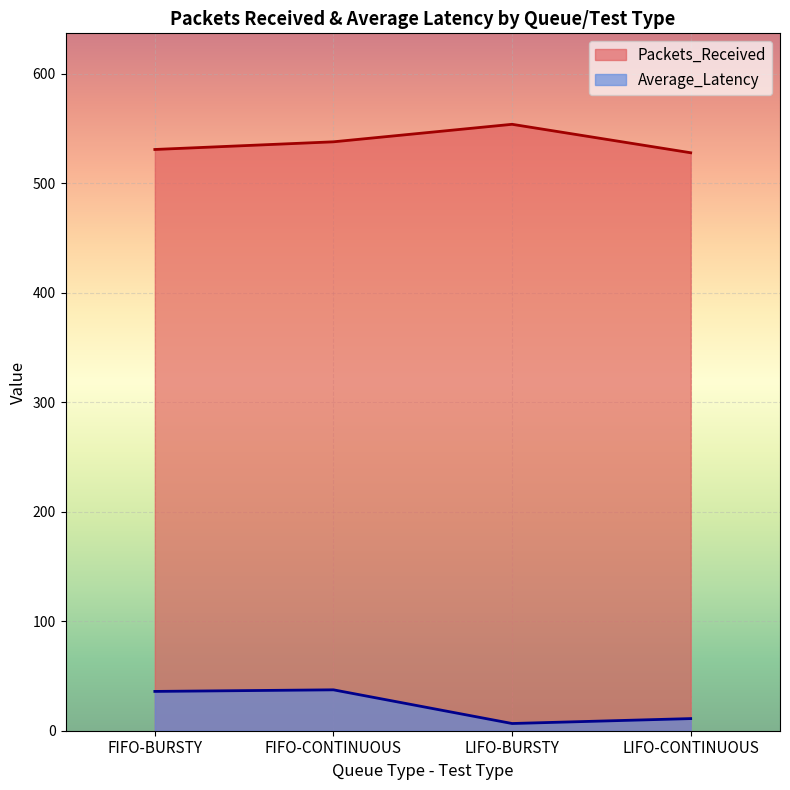

True or false: Average_Latency and Packets_Received intersect in this chart.

False